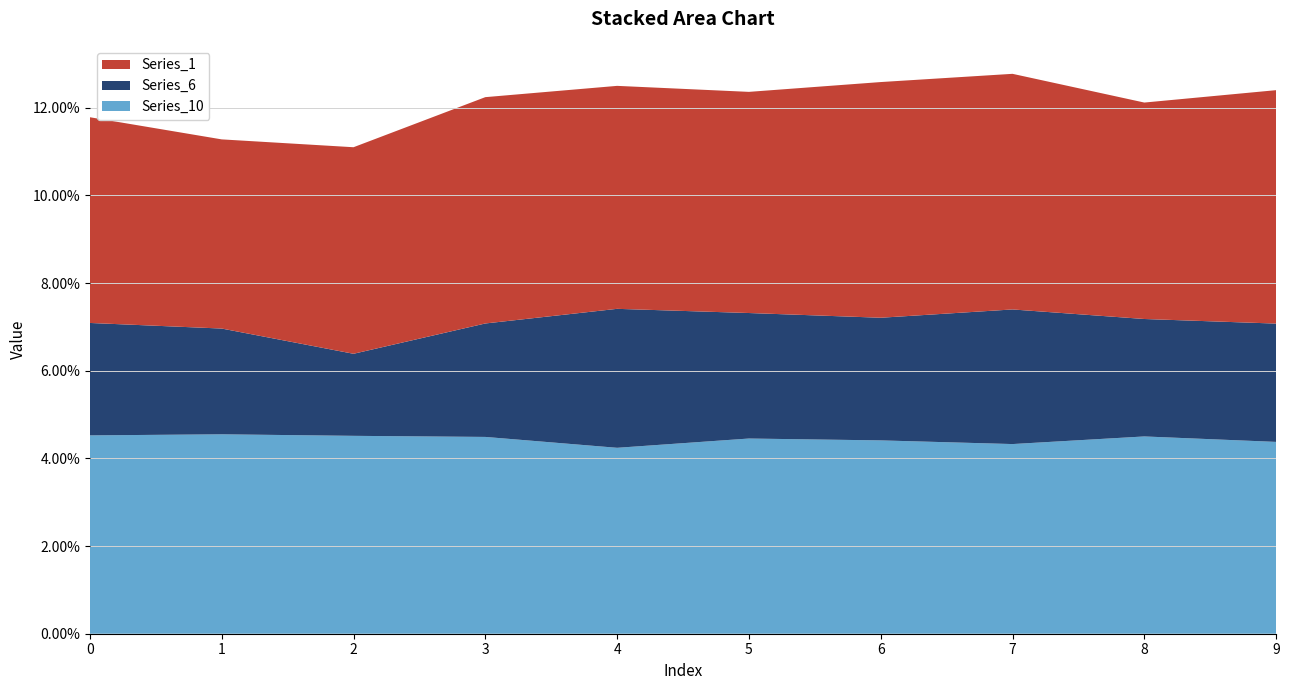

Reading left to right, transcribe all the data shown in this chart.

Series_1: 0=0.0	1=0.0	2=0.0	3=0.1	4=0.1	5=0.1	6=0.1	7=0.1	8=0.0	9=0.1
Series_6: 0=-0.0	1=-0.0	2=-0.0	3=-0.0	4=-0.0	5=-0.0	6=-0.0	7=-0.0	8=-0.0	9=-0.0
Series_10: 0=0.0	1=0.0	2=0.0	3=0.0	4=0.0	5=0.0	6=0.0	7=0.0	8=0.0	9=0.0